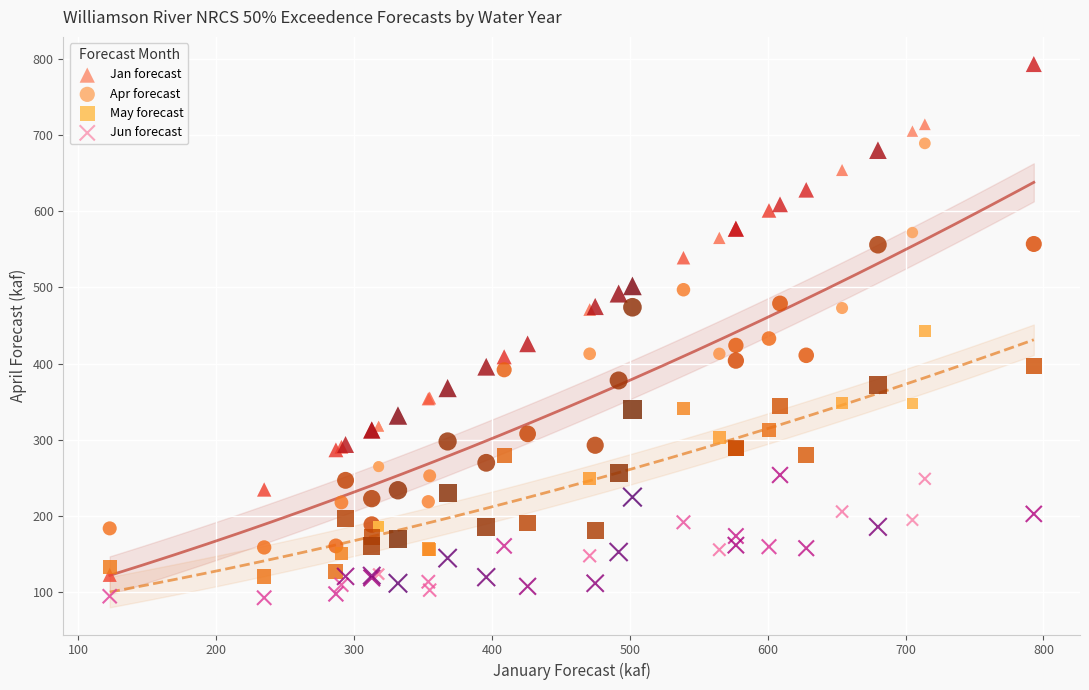

What are all the series names shown in the legend?

Jan forecast, Apr forecast, May forecast, Jun forecast